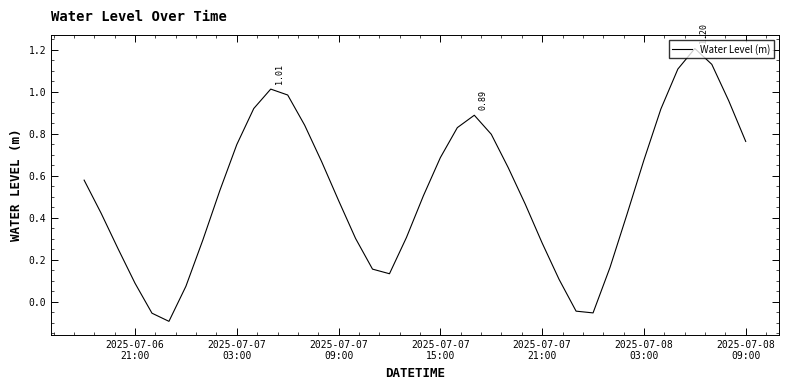

How many lines are shown in the chart?

1